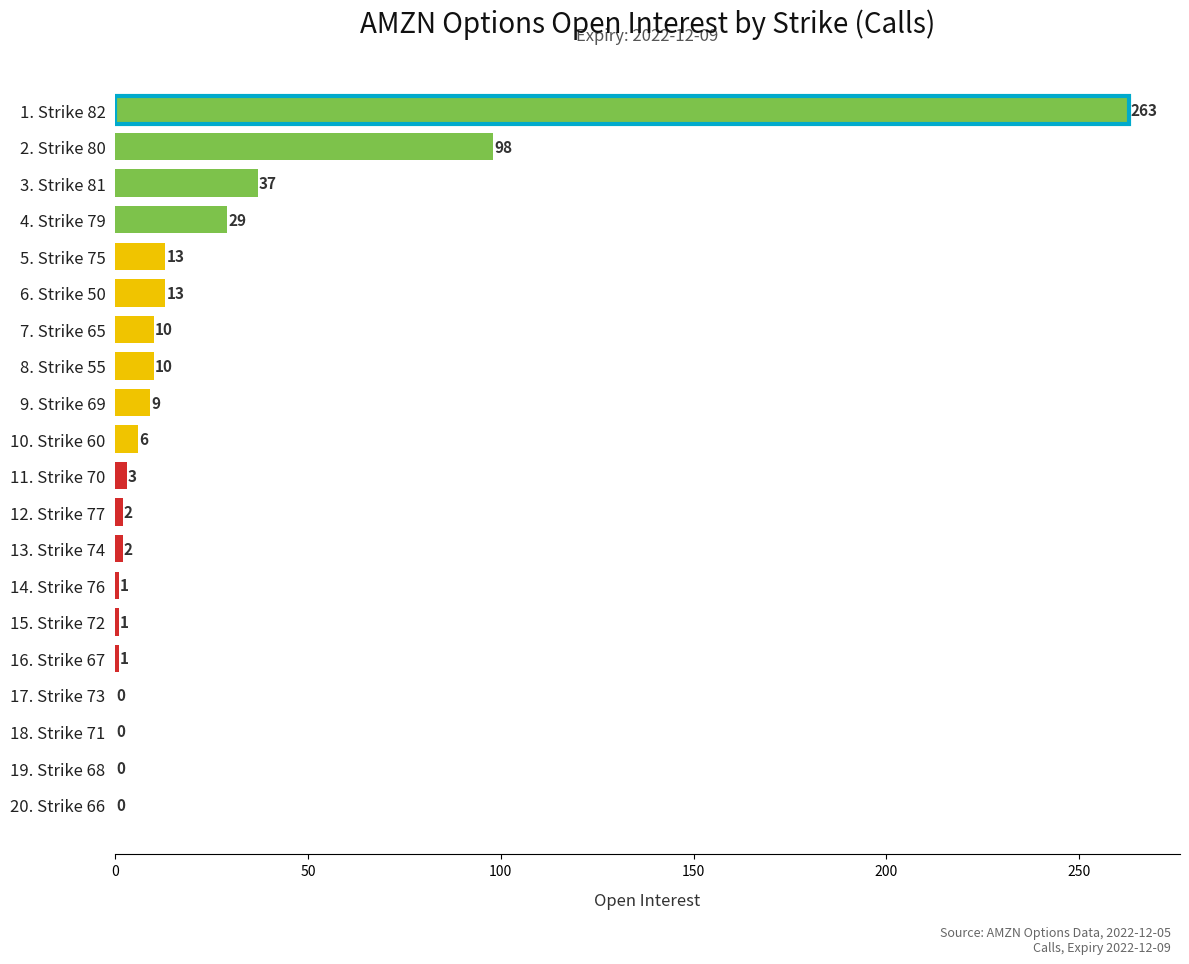

The value at 19. Strike 68 is 0. True or false?

True